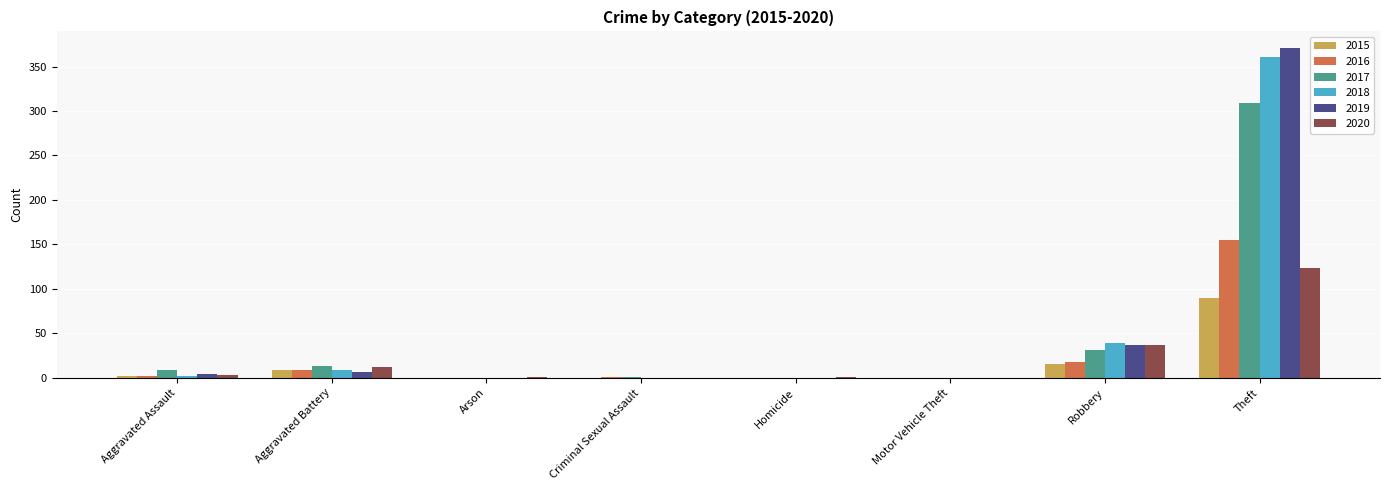

Is the value of 2017 at Criminal Sexual Assault greater than the value of 2015 at Theft?

No